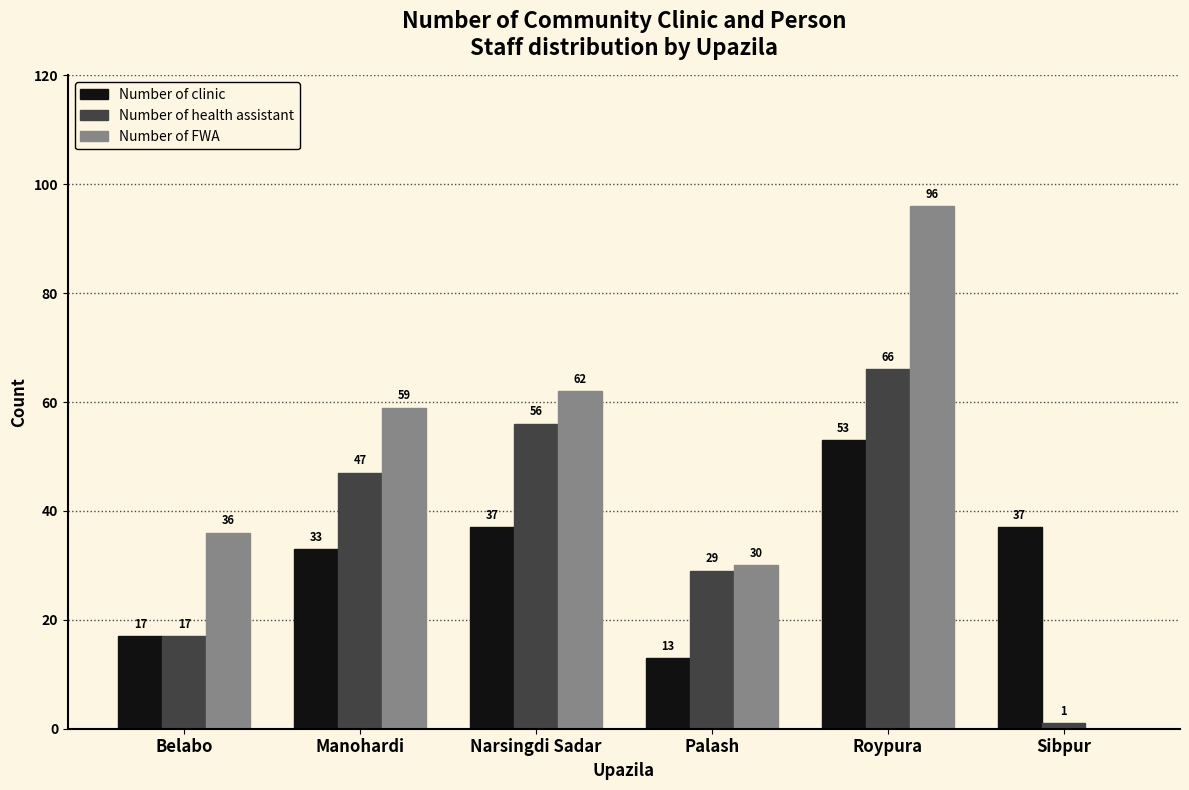

What is the greatest value displayed?

96